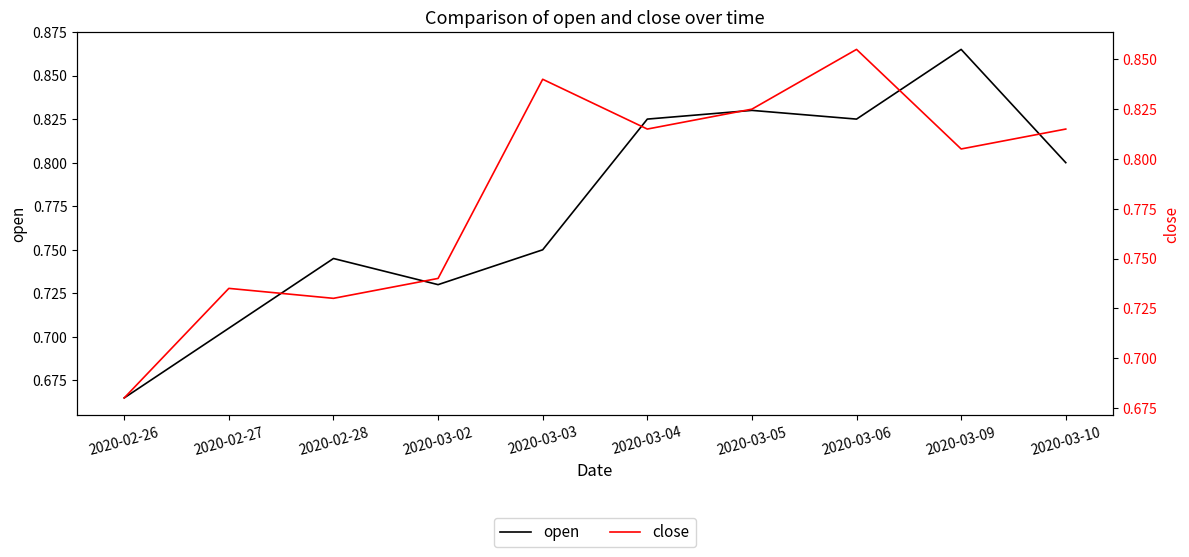

Reading left to right, extract all data points from this chart.

open: 2020-02-26=0.7	2020-02-27=0.7	2020-02-28=0.7	2020-03-02=0.7	2020-03-03=0.8	2020-03-04=0.8	2020-03-05=0.8	2020-03-06=0.8	2020-03-09=0.9	2020-03-10=0.8
close: 2020-02-26=0.7	2020-02-27=0.7	2020-02-28=0.7	2020-03-02=0.7	2020-03-03=0.8	2020-03-04=0.8	2020-03-05=0.8	2020-03-06=0.9	2020-03-09=0.8	2020-03-10=0.8